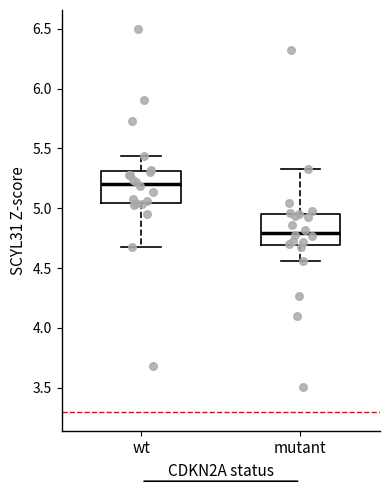

Which box's median line is the highest?

wt